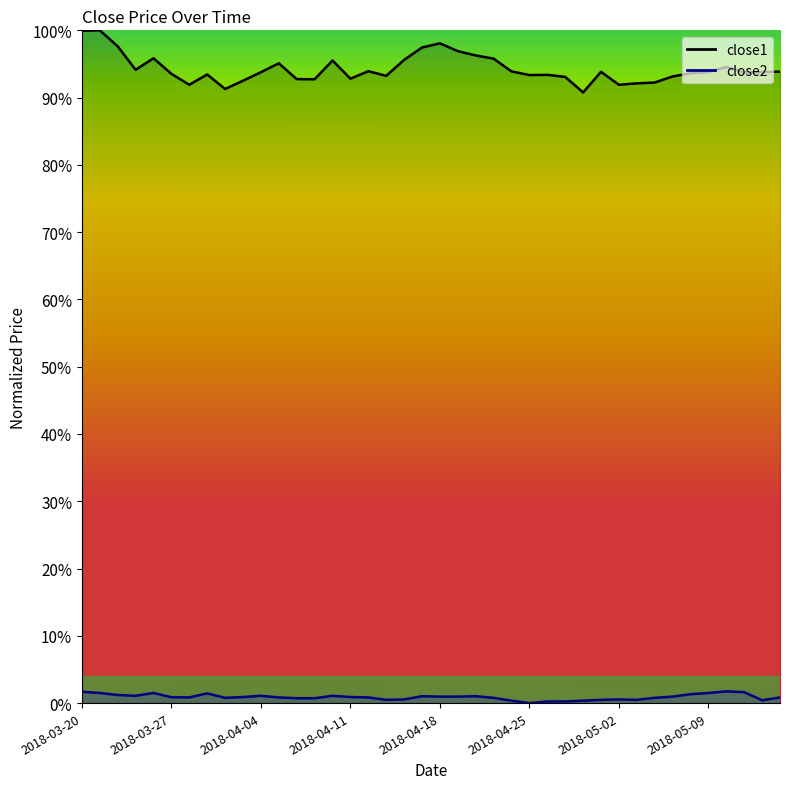

What is the spread (max minus min) of values at 2018-04-10?

0.9